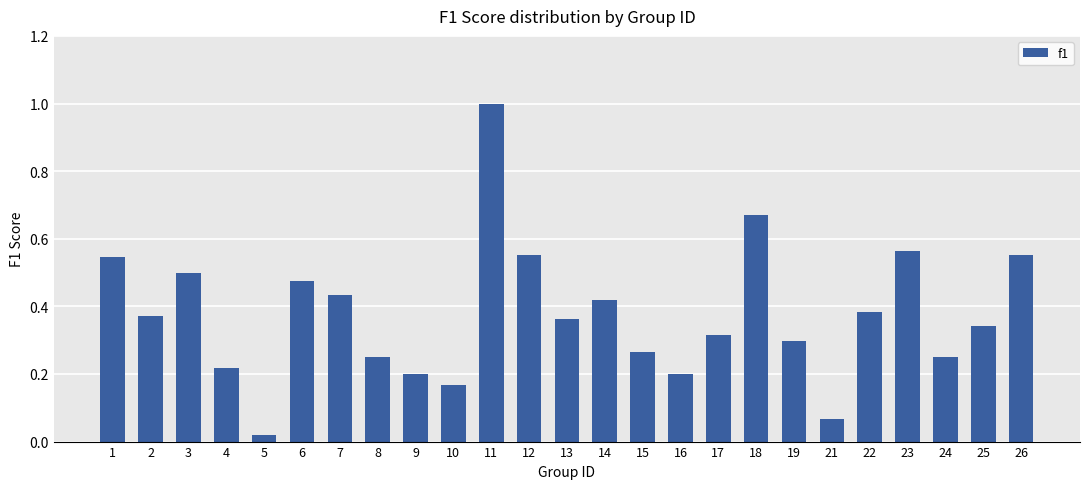

Between 26 and 21, which is larger?

26